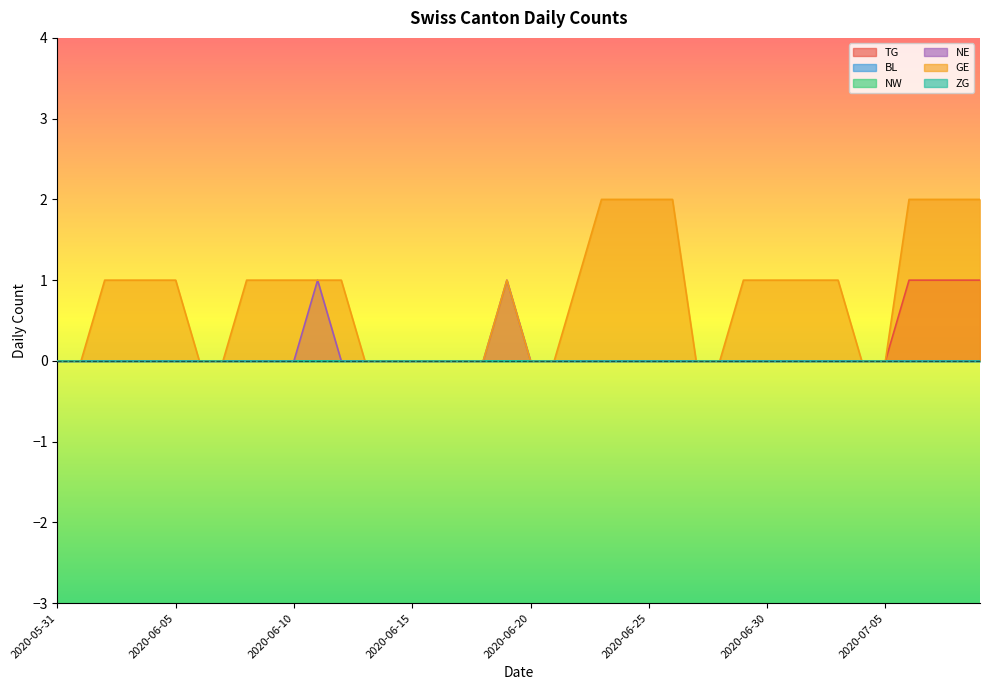

What is the sum of all GE values?

32